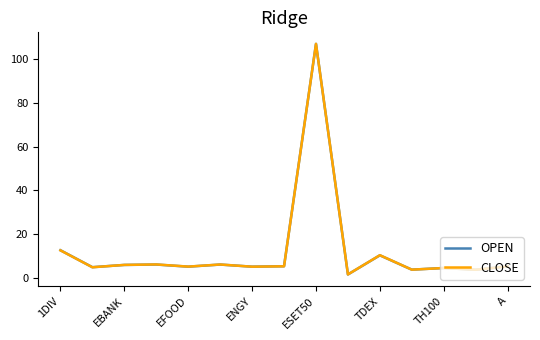

What is the maximum value for CLOSE?

106.7